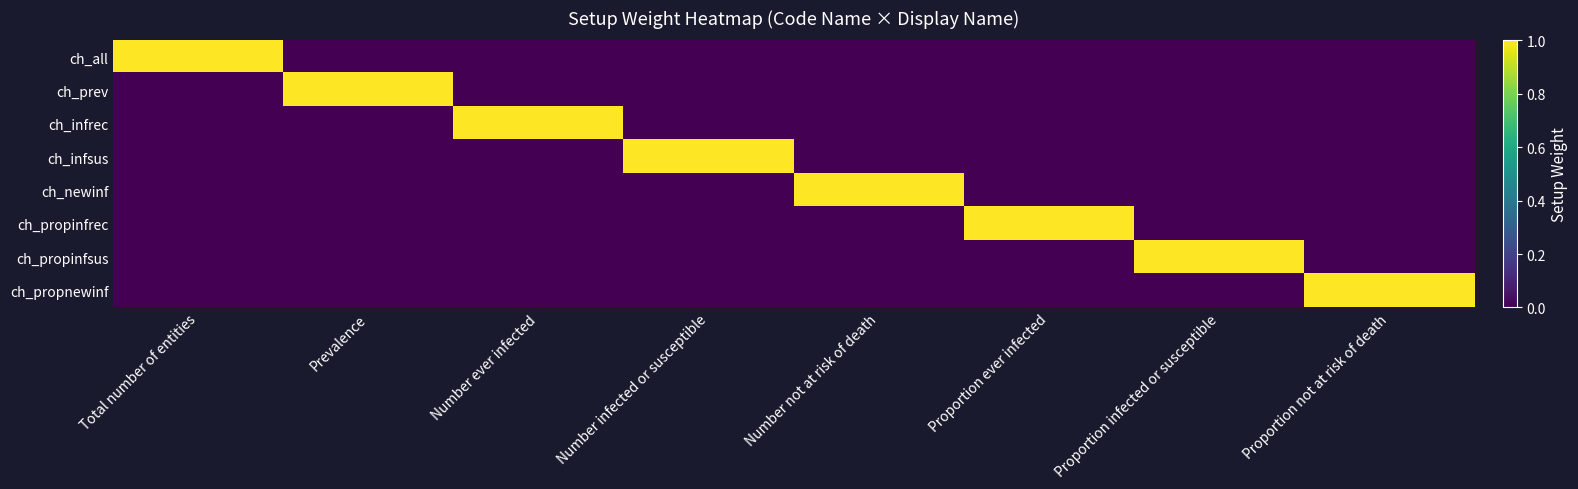

Which series has the largest range (max minus min)?

ch_all